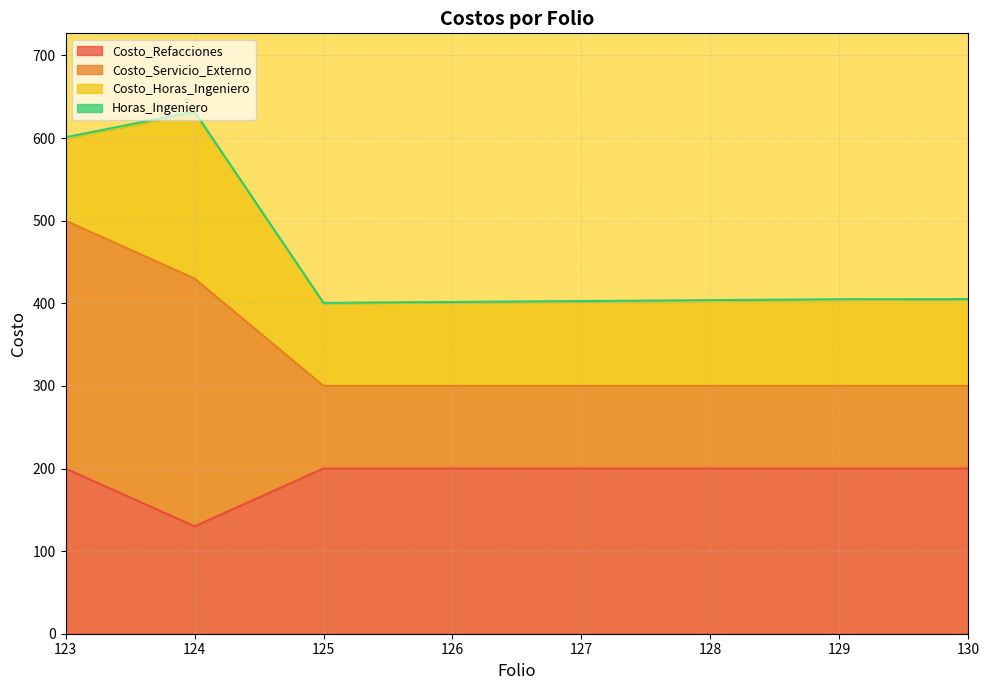

At how many categories does at least one series exceed 311?

8